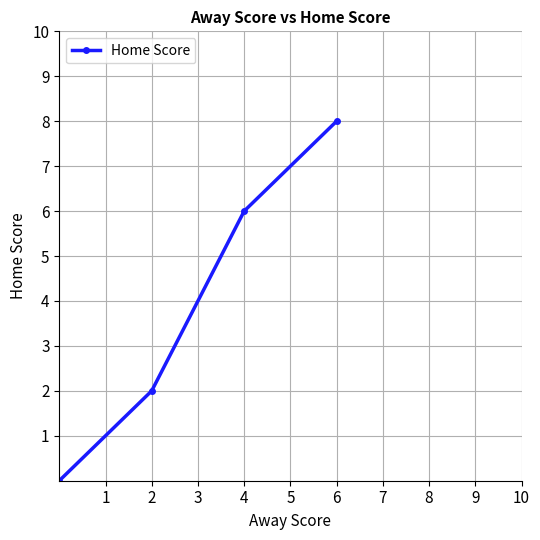

Reading right to left, list all the values displayed in this chart.

8	6	2	0